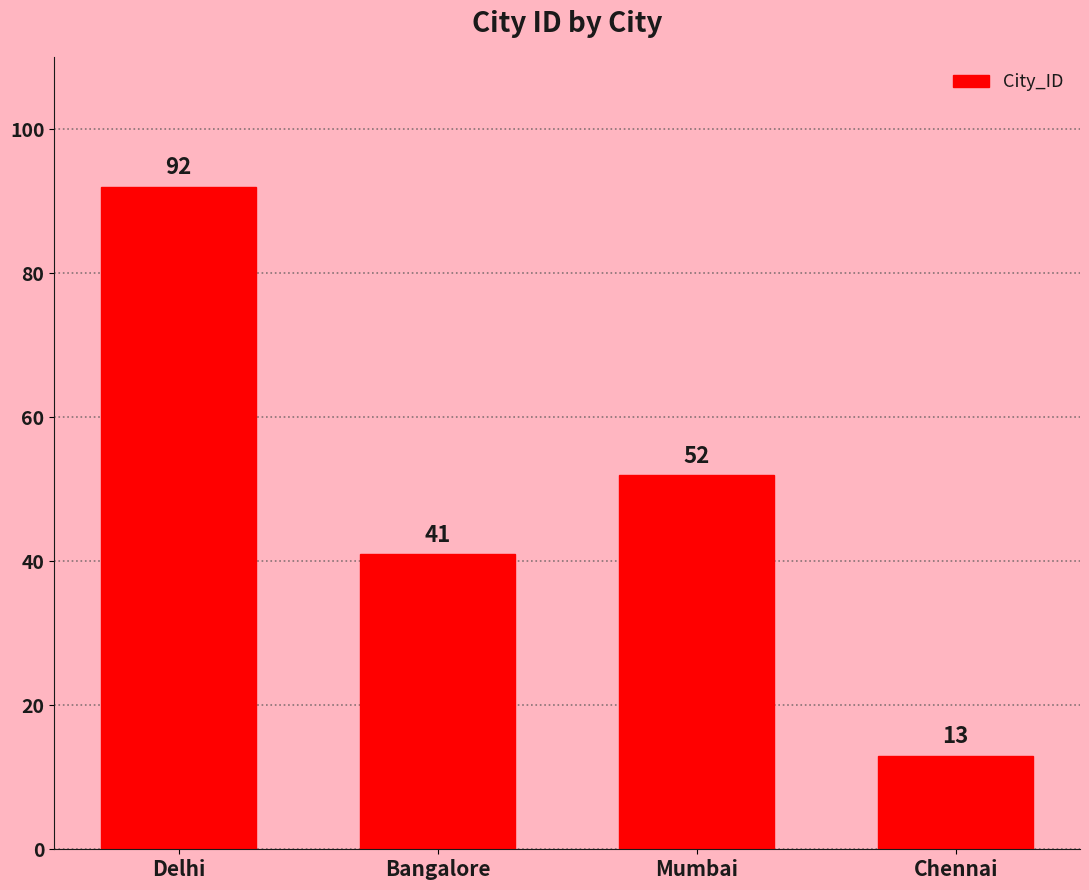

What is the label of the 1st bar from the right?

Chennai